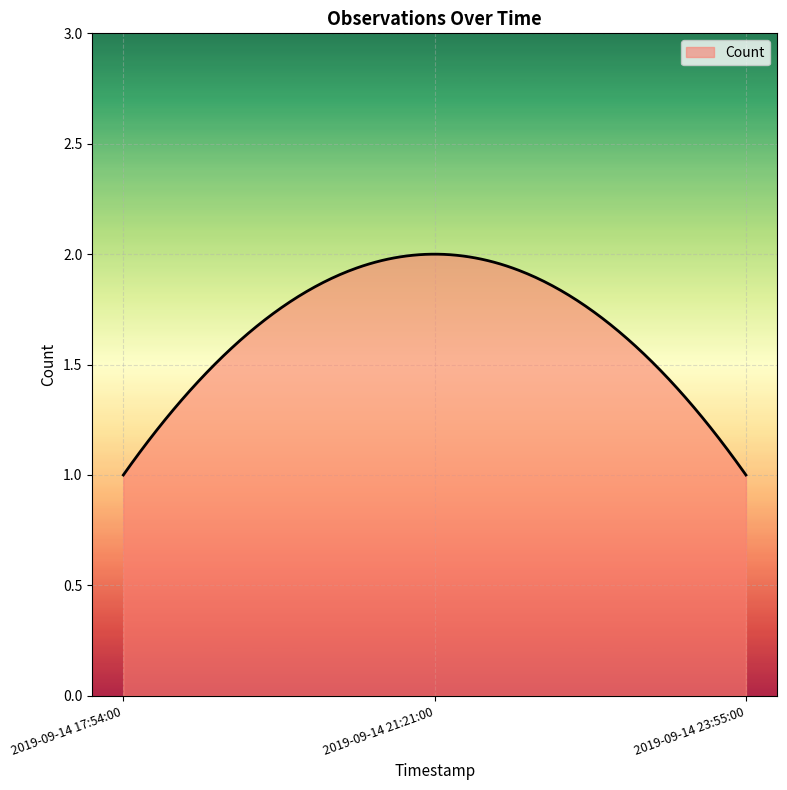

List the labels in order of value, smallest first.

2019-09-14 17:54:00, 2019-09-14 23:55:00, 2019-09-14 21:21:00